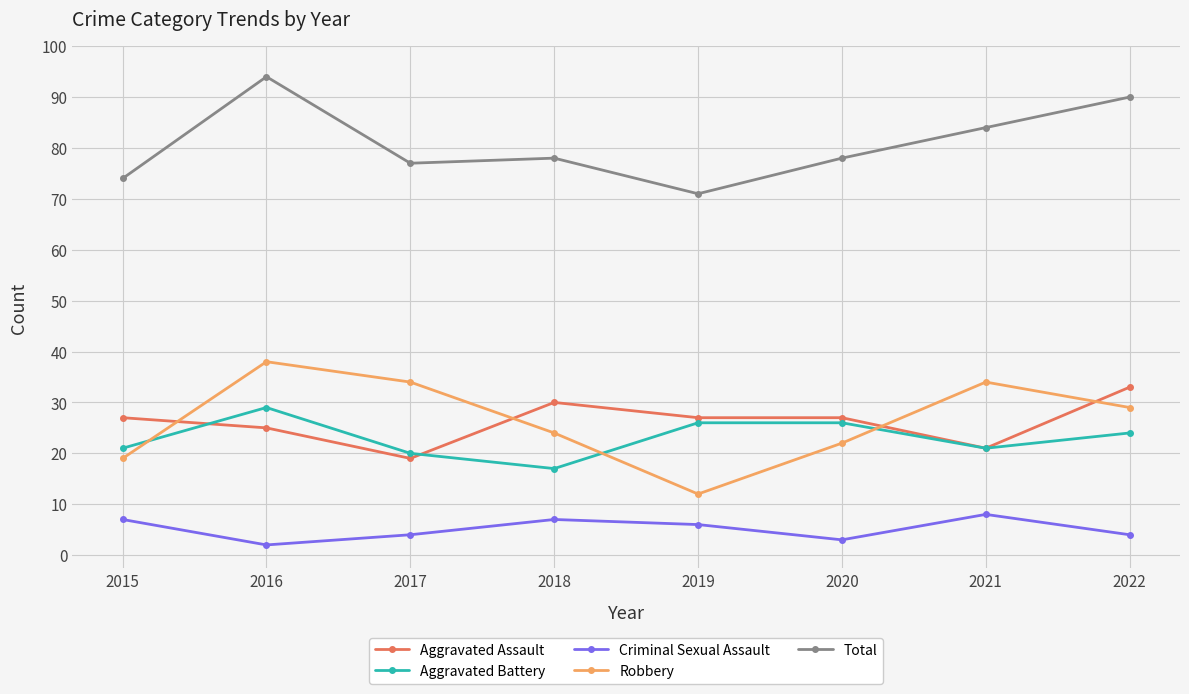

What is the approximate value of Total at 2016, to the nearest 10?

90